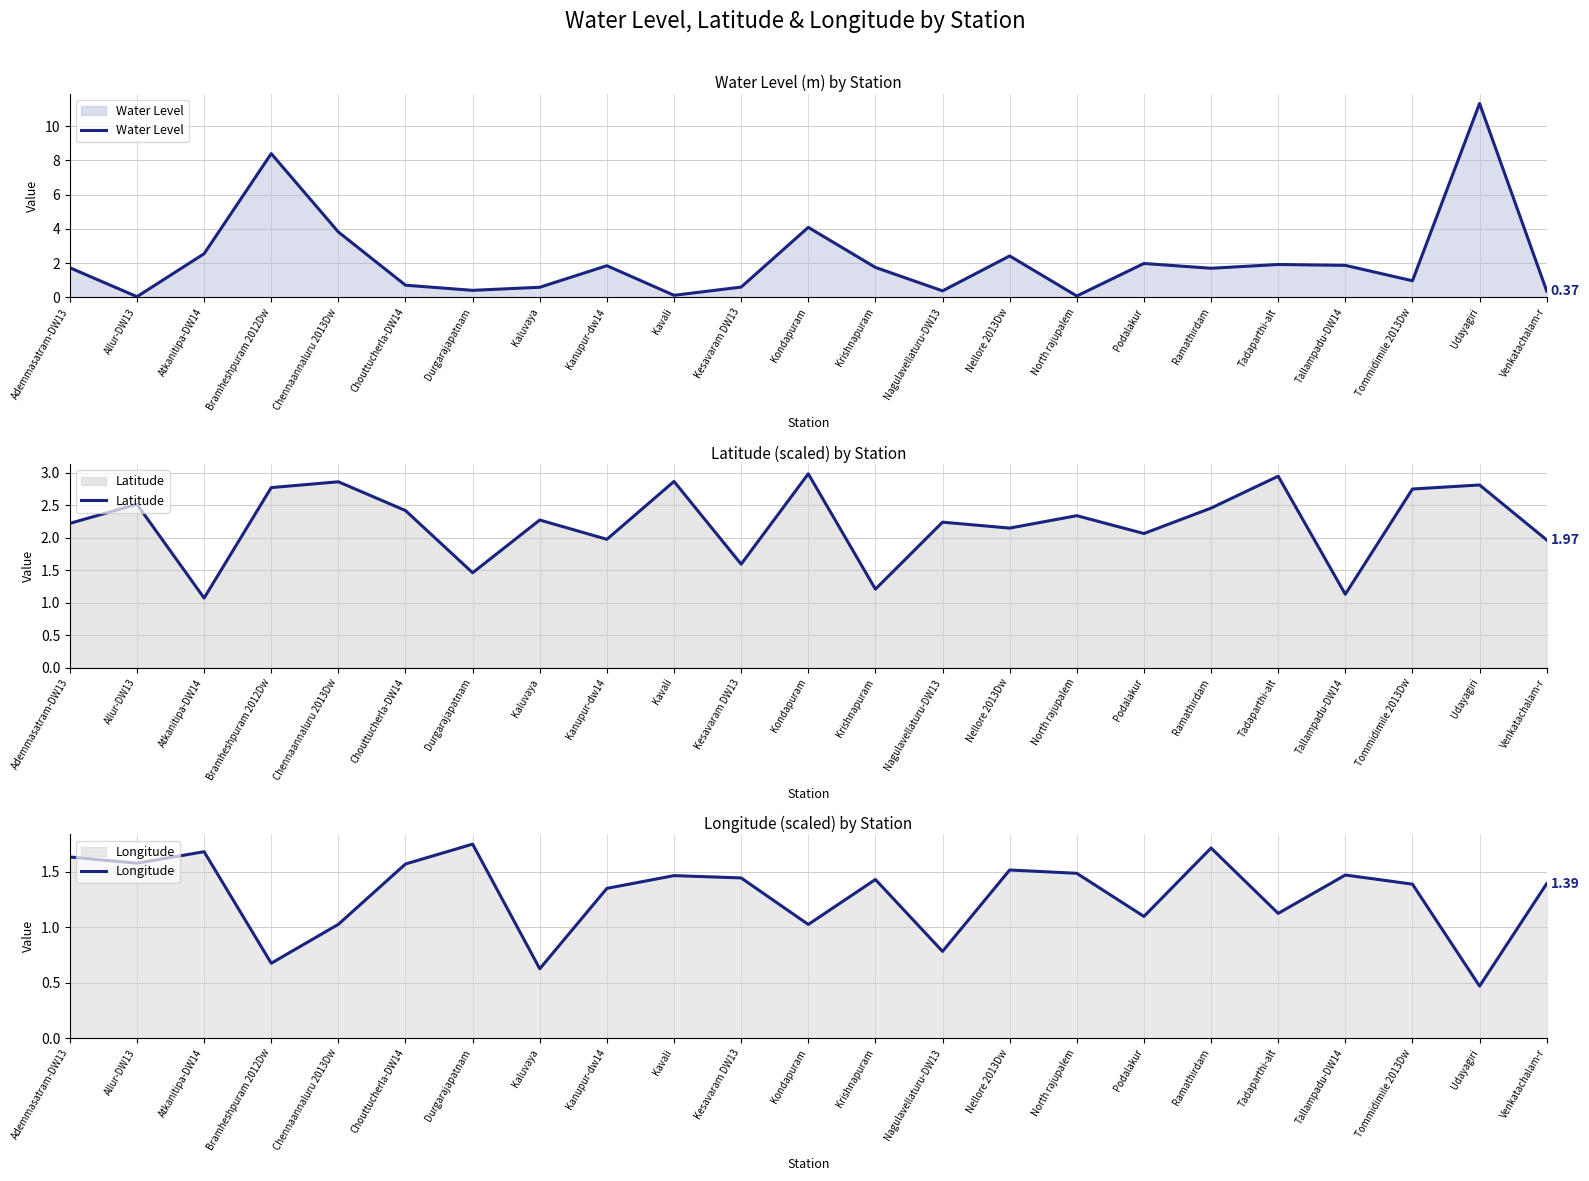

What is the maximum value shown in the chart?

11.3